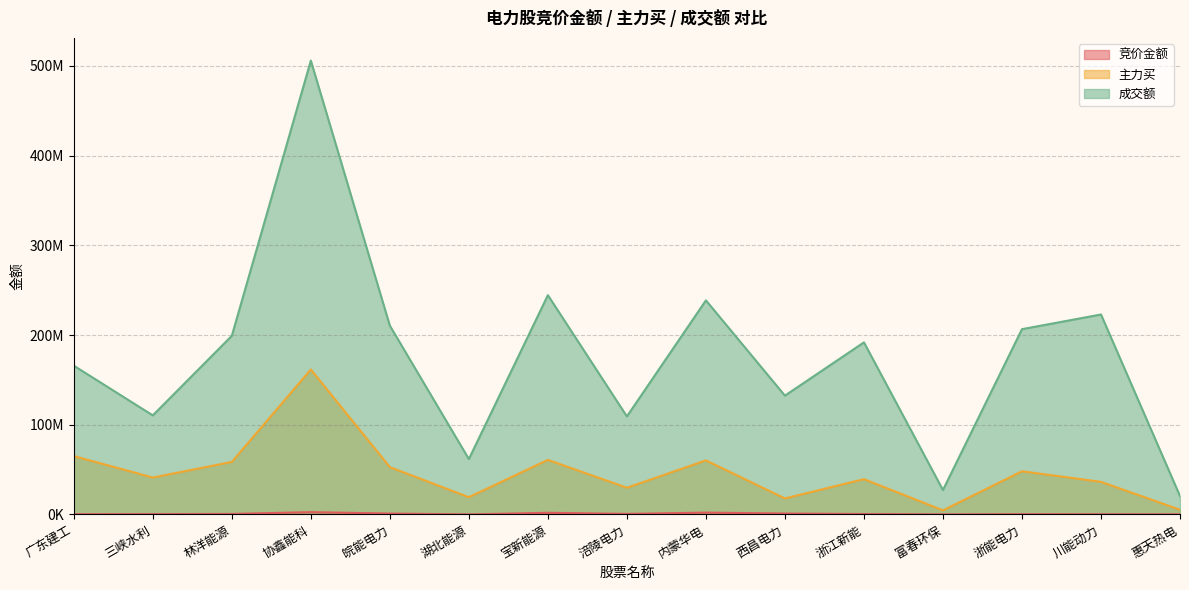

Rank the series at 浙能电力 from lowest to highest value.

竞价金额, 主力买, 成交额